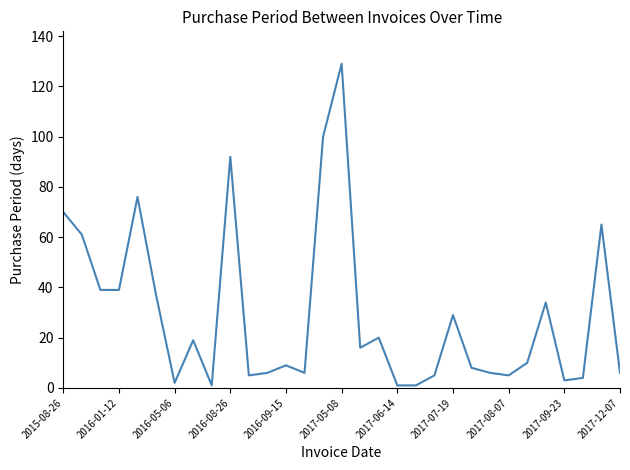

What is the greatest value displayed?

129